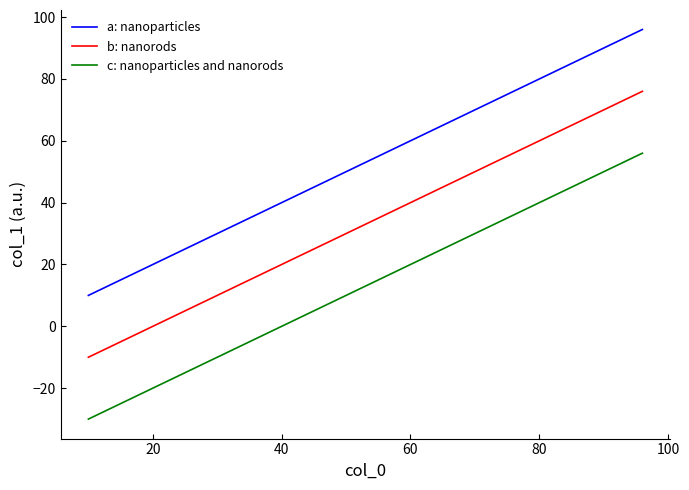

What is the smallest value displayed?

-30